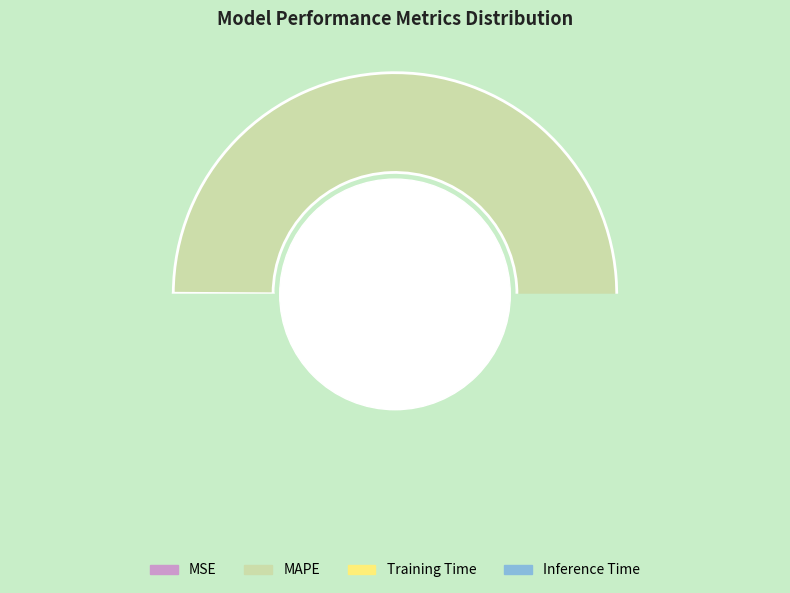

Which slice is the smallest?

MSE